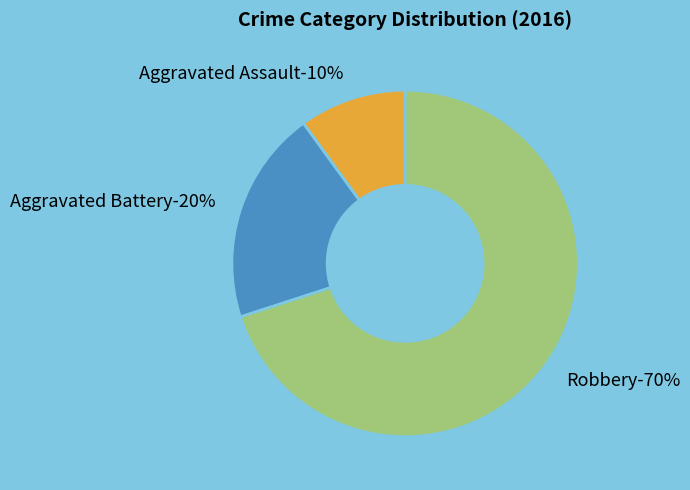

Count the number of slices in the pie.

3